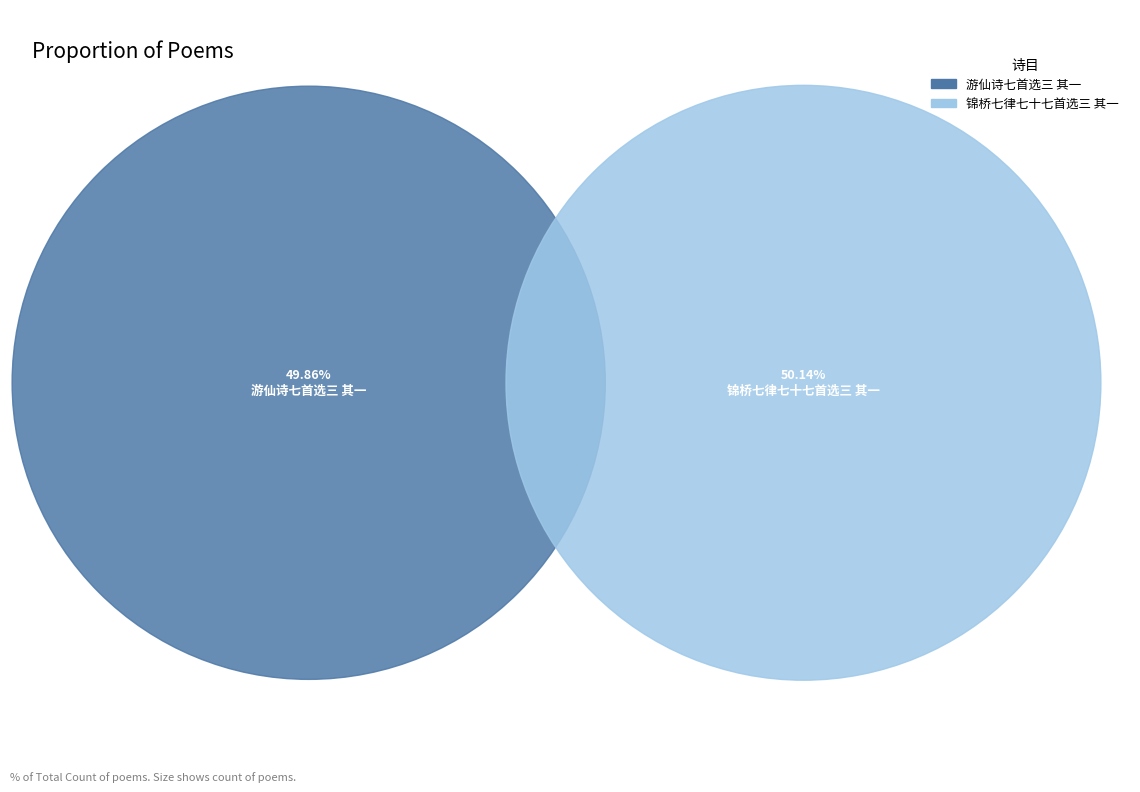

True or false: 锦桥七律七十七首选三 其一 accounts for 62% of the total.

False